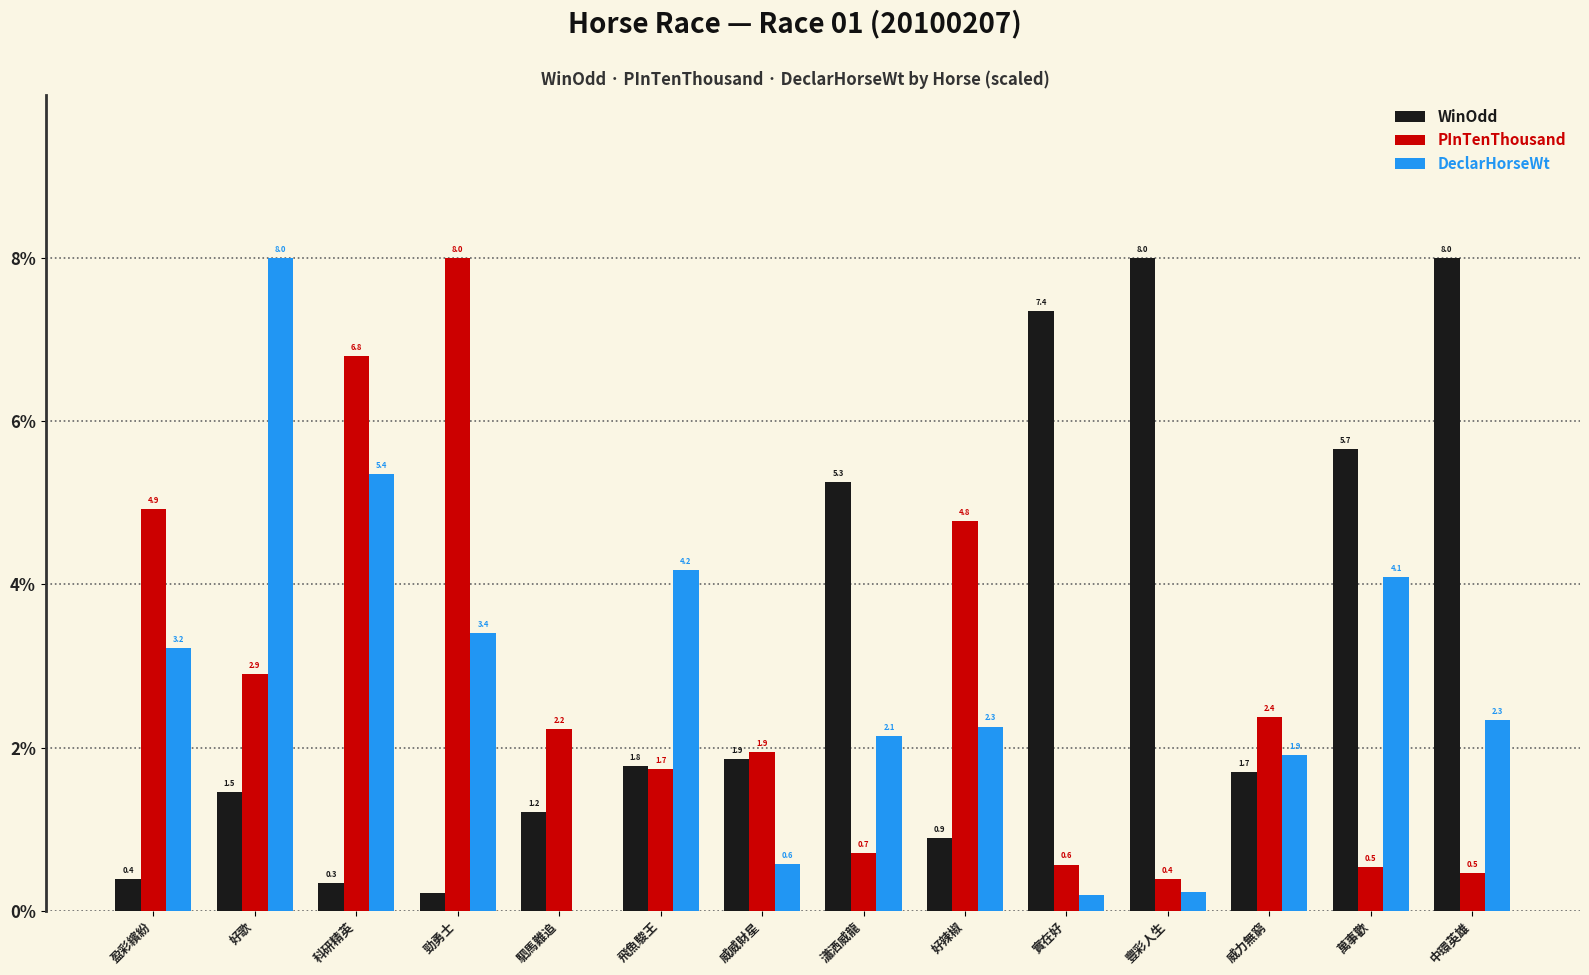

What is the highest value of the WinOdd series?

8.0